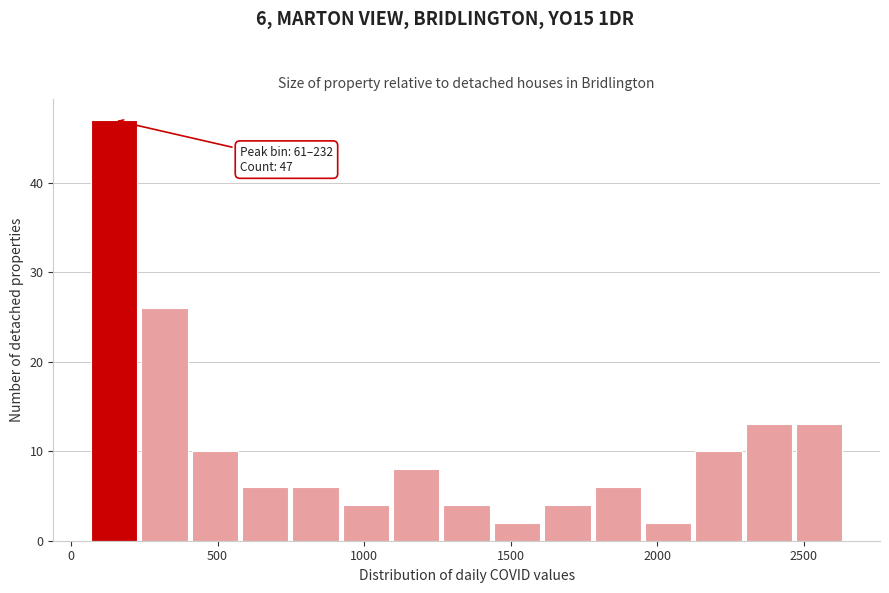

Read against the x-axis, roughly where is the centre of the tallest bar?

150